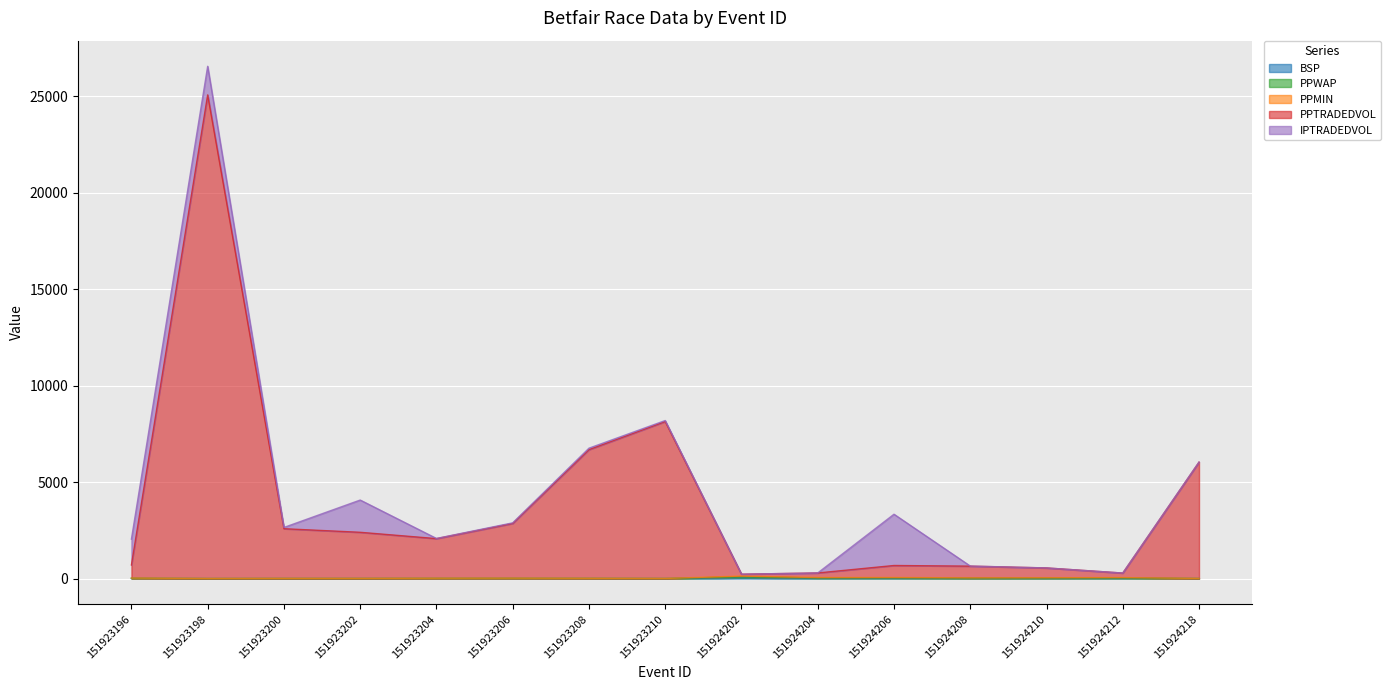

At which category is the sum across all series the highest?

151923198